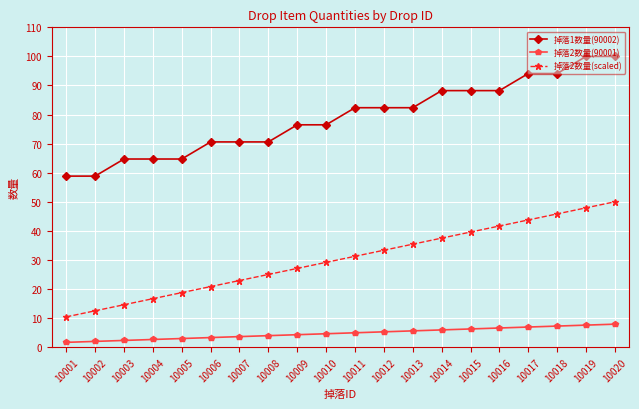

True or false: 掉落2数量(scaled) and 掉落2数量(90001) cross at least once.

False